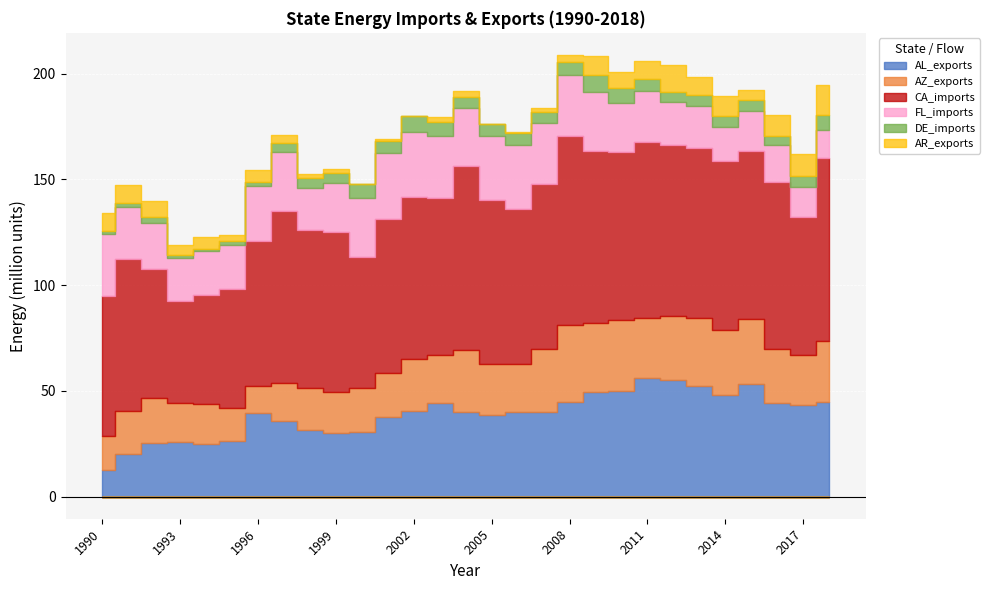

How many interior local peaks does the FL_imports series have?

5